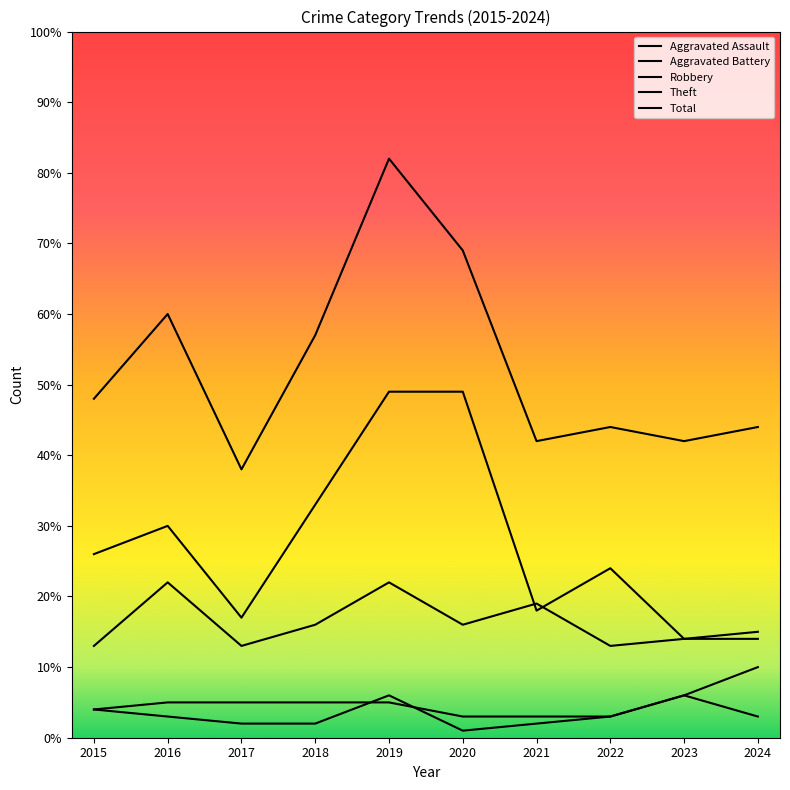

True or false: Aggravated Battery has a value of 10 at 2024.

True